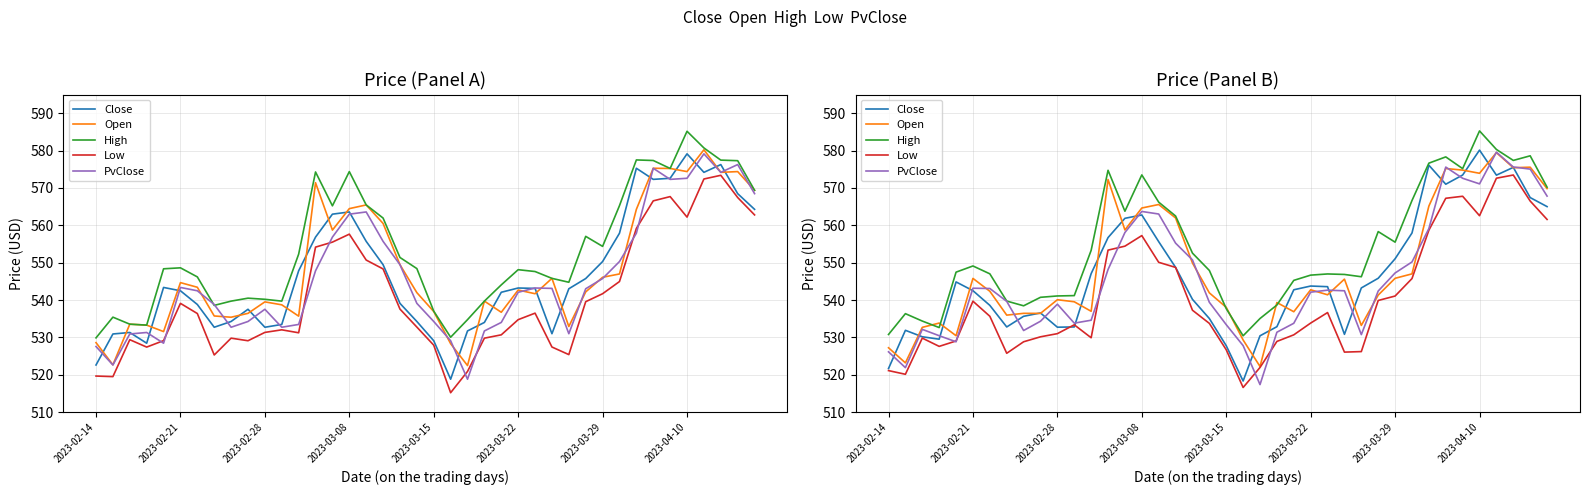

At which category is the sum across all series the highest?

36